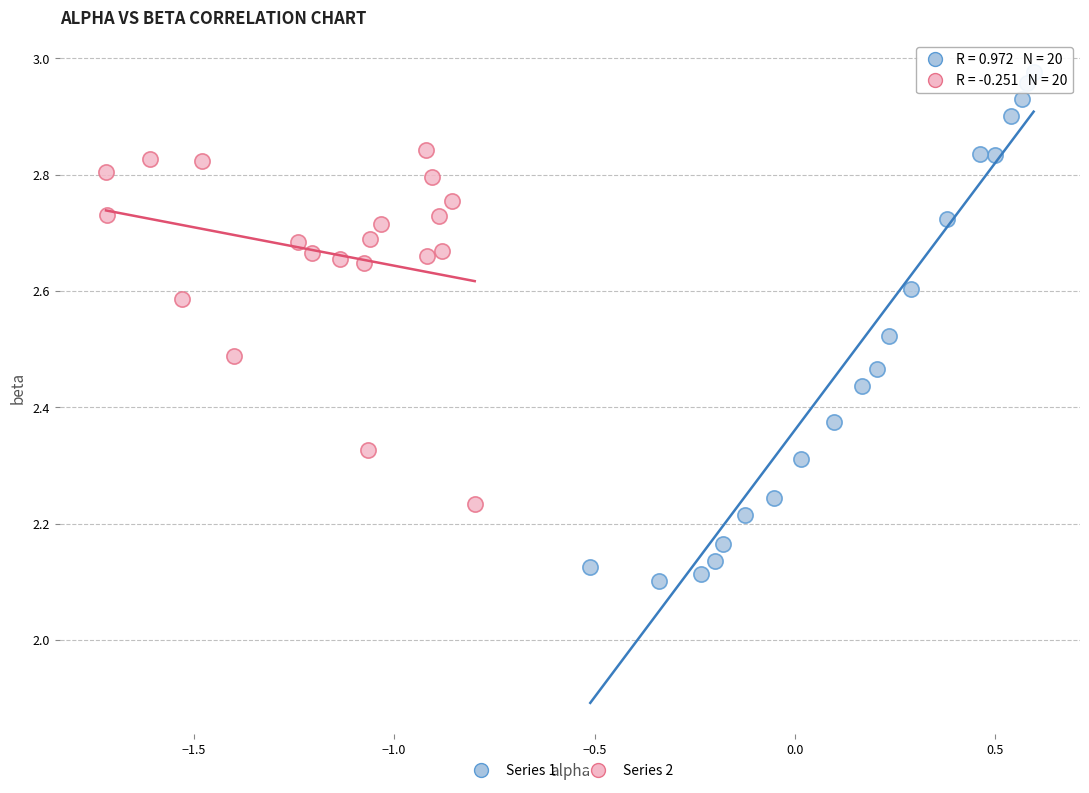

Which series contains the lowest Y value?

Series 1